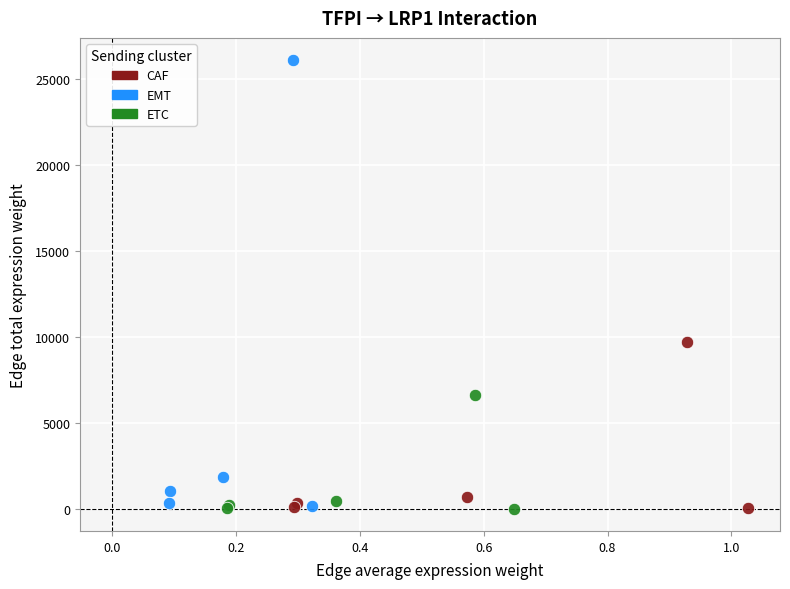

Which series has the largest Y range (max minus min)?

EMT